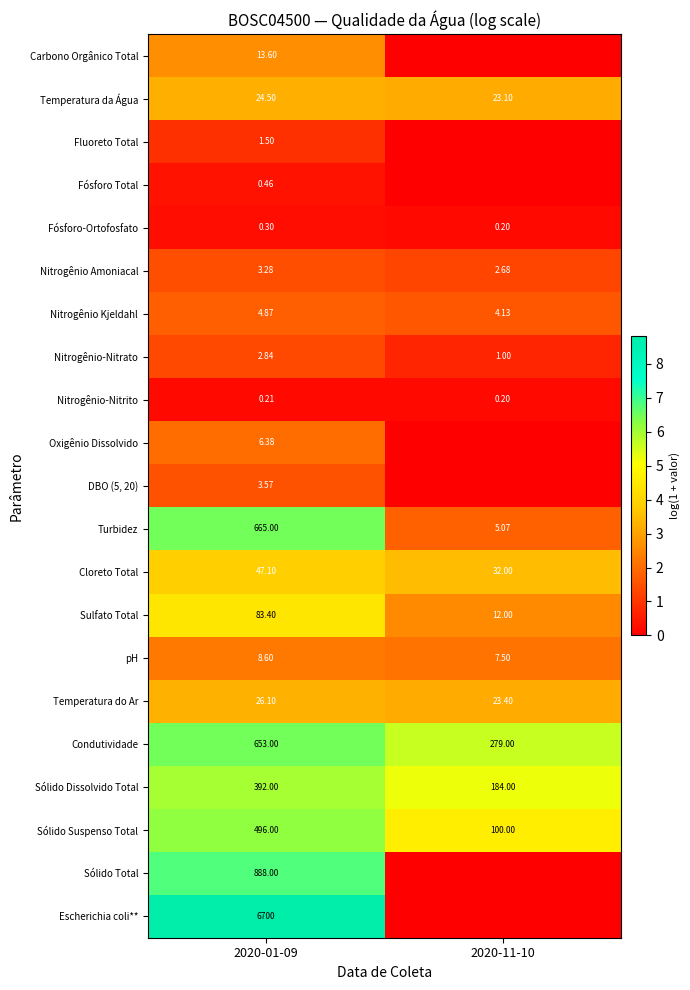

Is the value of Temperatura do Ar at 2020-01-09 greater than the value of Fósforo-Ortofosfato at 2020-11-10?

Yes